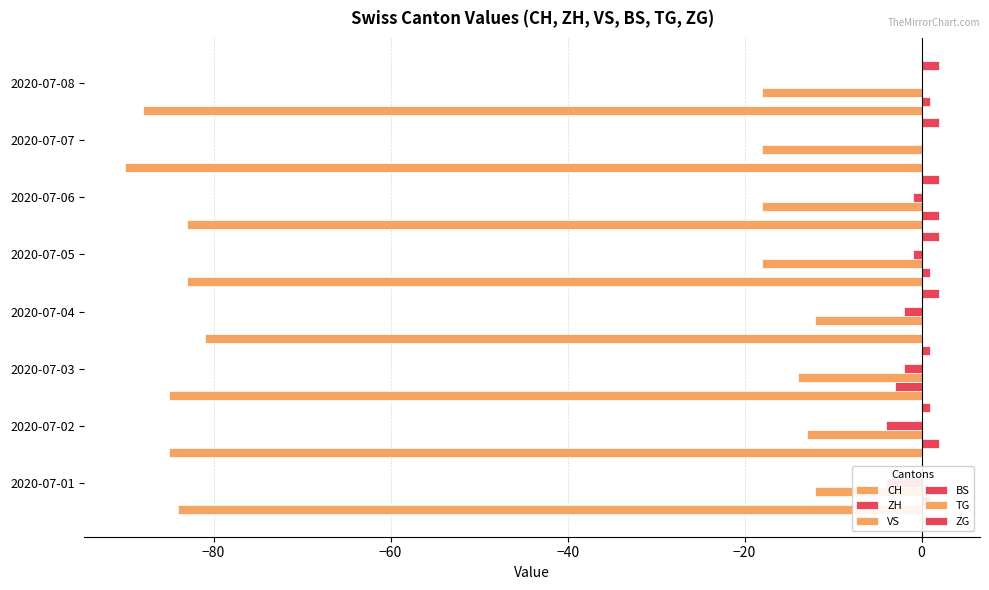

Is it true that VS equals -6.8 at 2020-07-02?

False